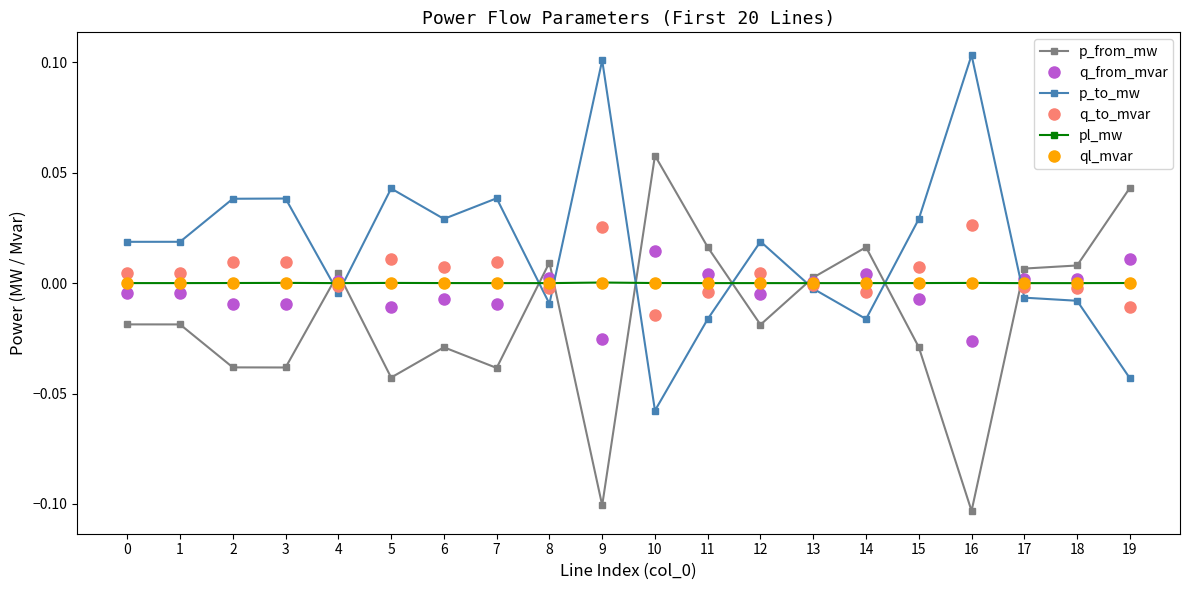

True or false: p_to_mw has more than 2 interior local peaks.

True